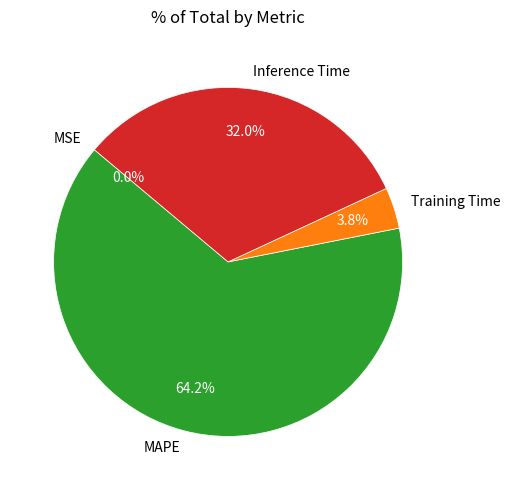

What percentage is NOT represented by Inference Time?

68.0%